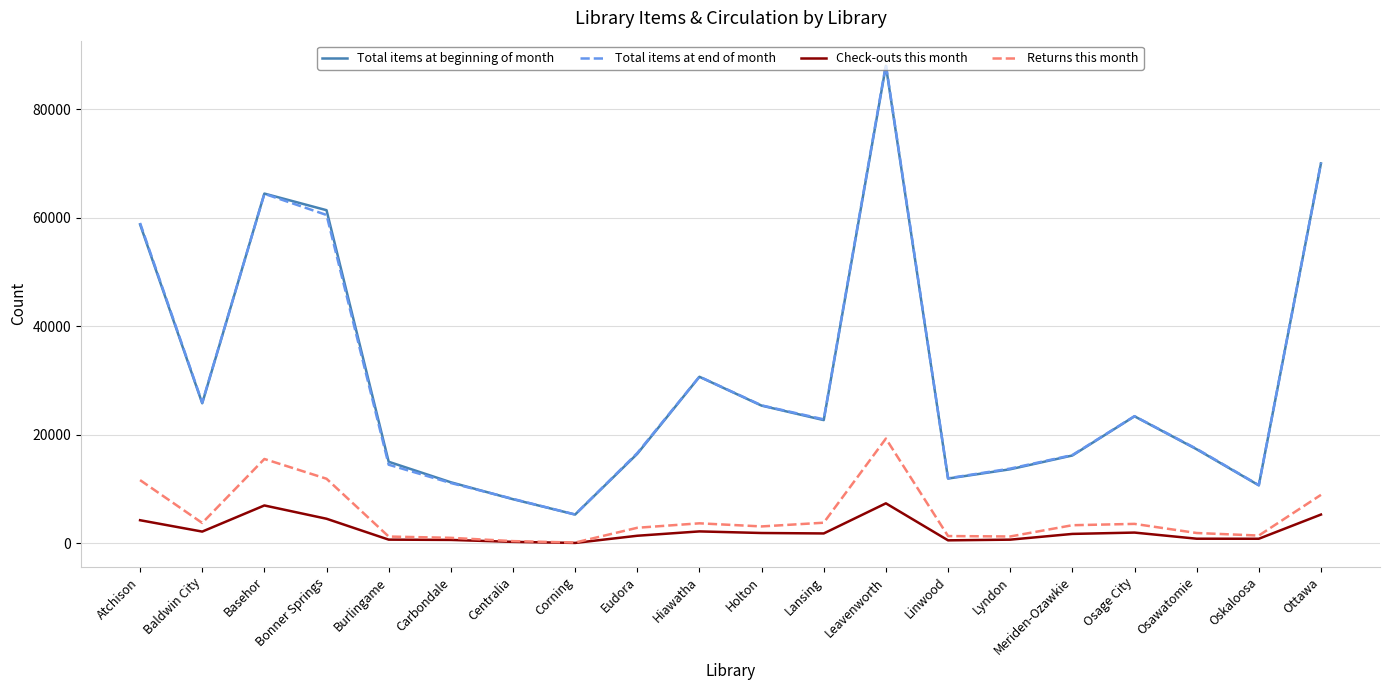

How many categories are shown in the chart?

20